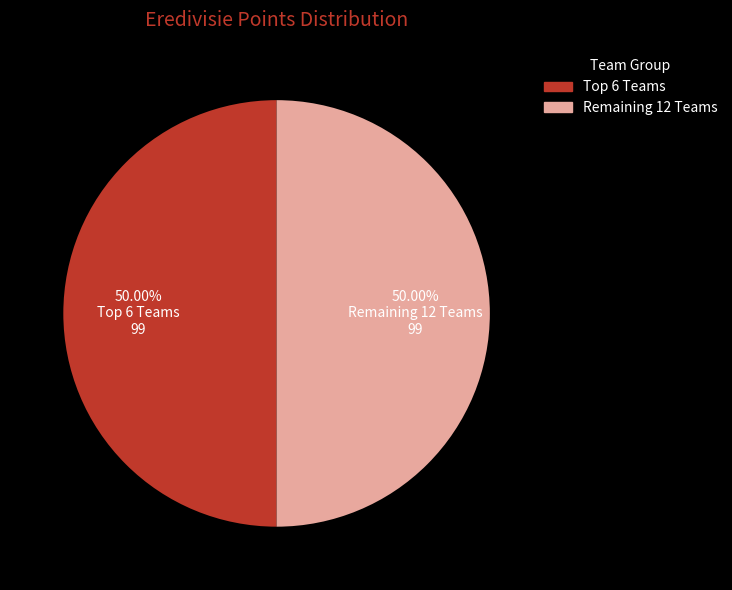

To the nearest percent, what is the average slice percentage?

50%